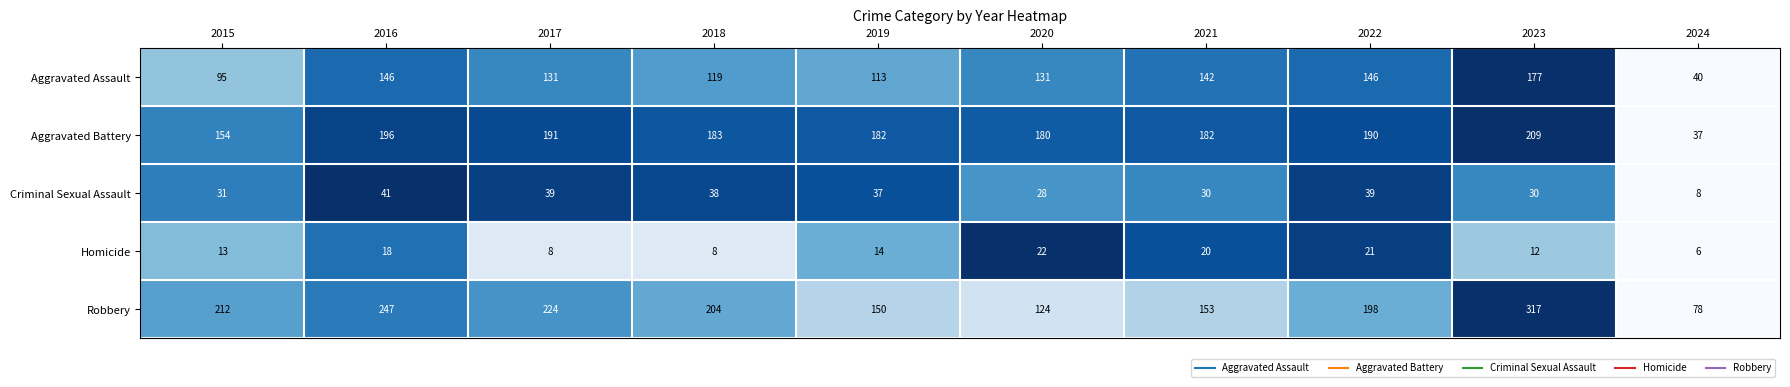

At which label does Aggravated Battery reach its minimum?

2024